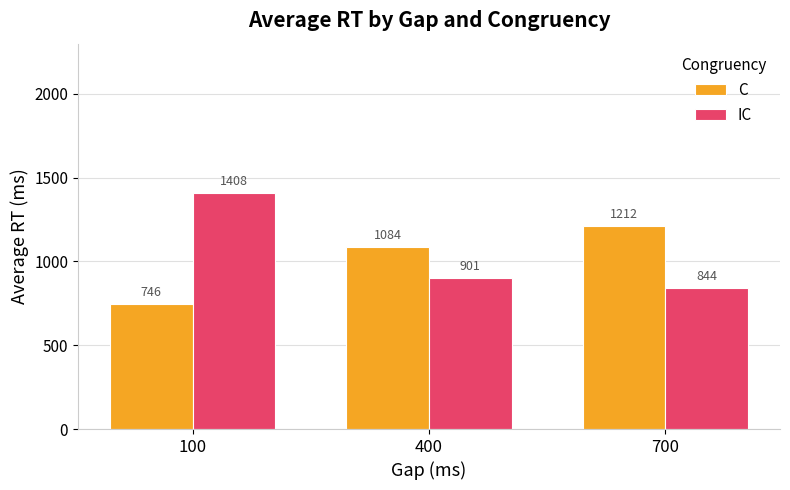

What is the maximum value shown in the chart?

1407.8